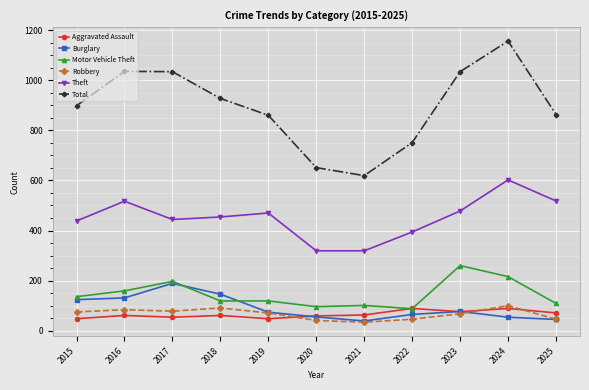

True or false: Motor Vehicle Theft has a value of 119 at 2018.

True